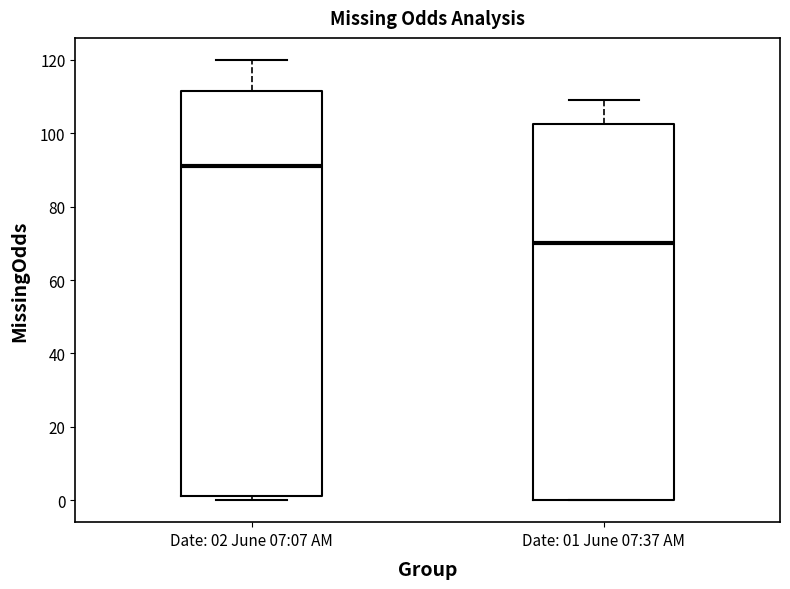

Which box is the tallest, from its lower edge to its upper edge?

Date: 02 June 07:07 AM